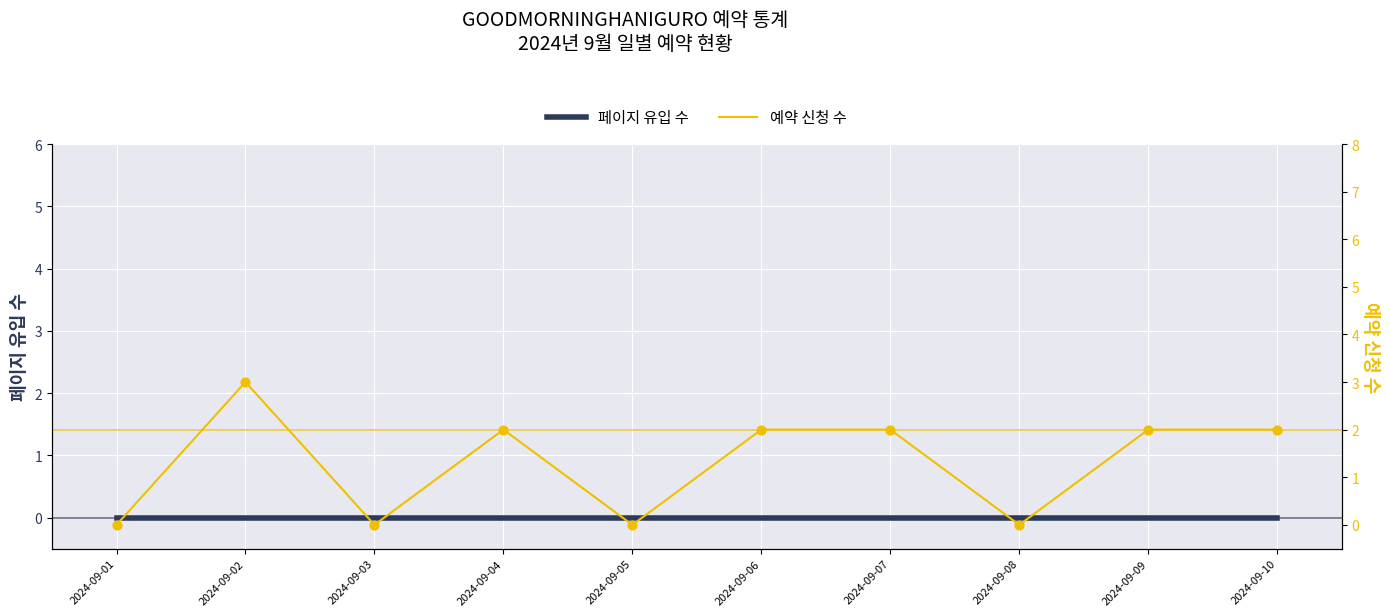

At which category is the sum across all series the highest?

2024-09-02